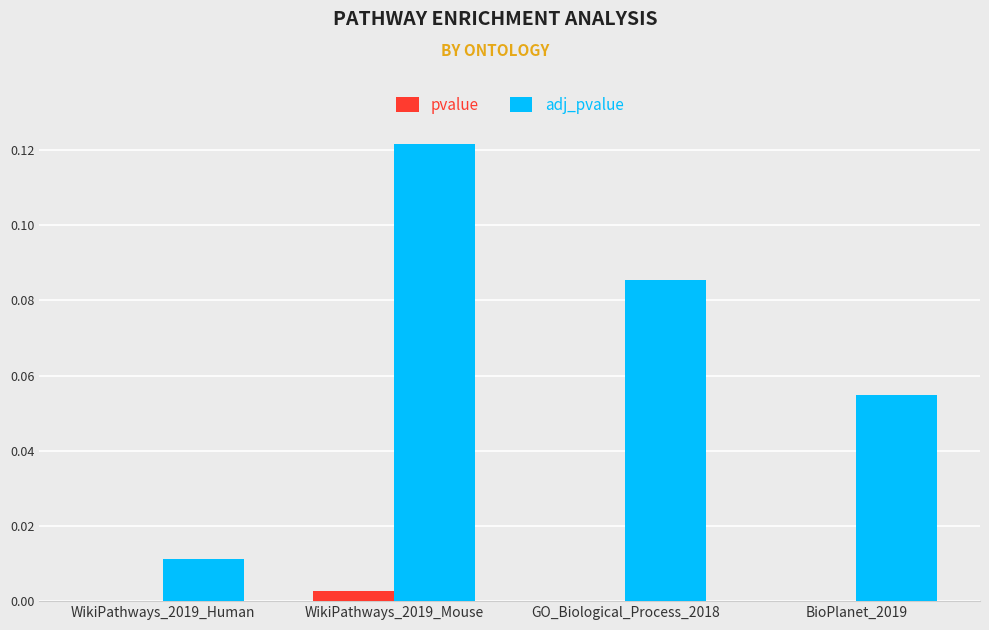

Are the bars horizontal?

No